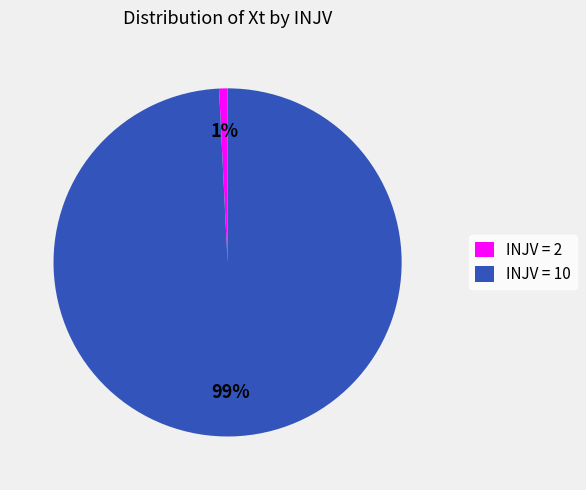

How many slices are in this pie chart?

2